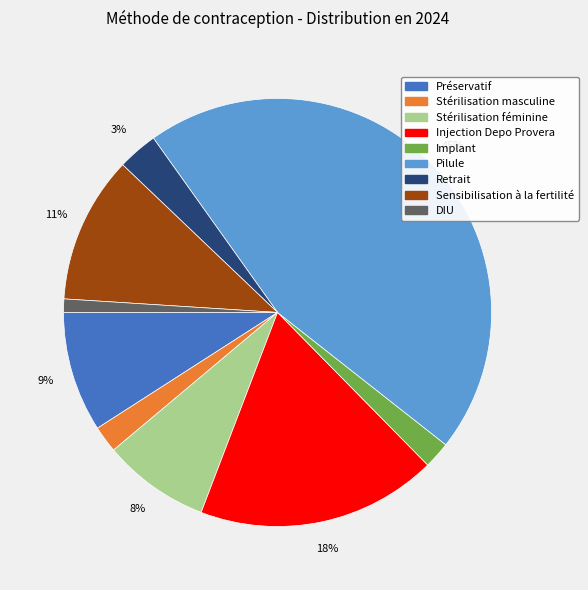

Which has a higher value, Retrait or Injection Depo Provera?

Injection Depo Provera